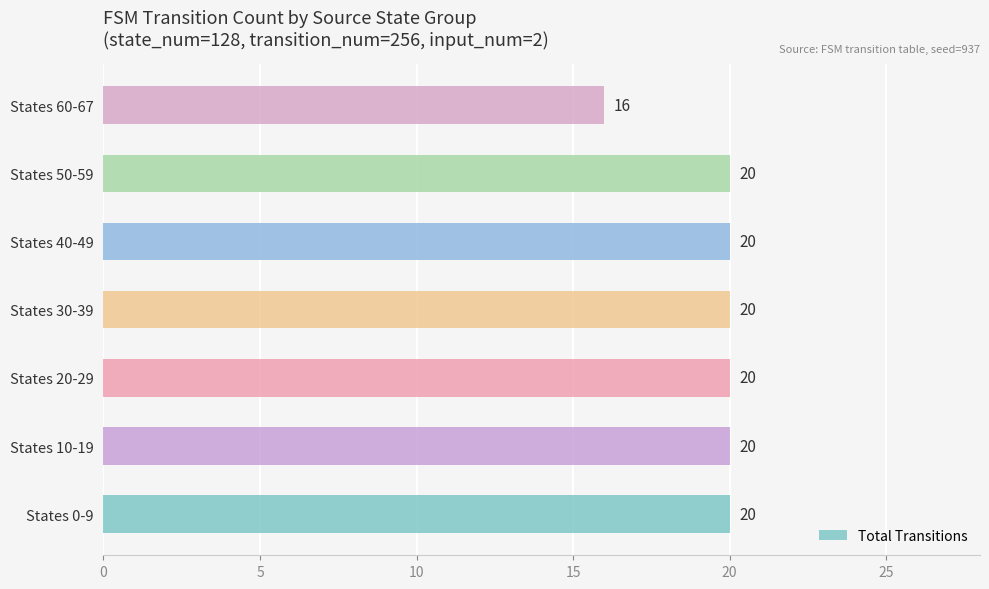

The value at States 50-59 is 9. True or false?

False